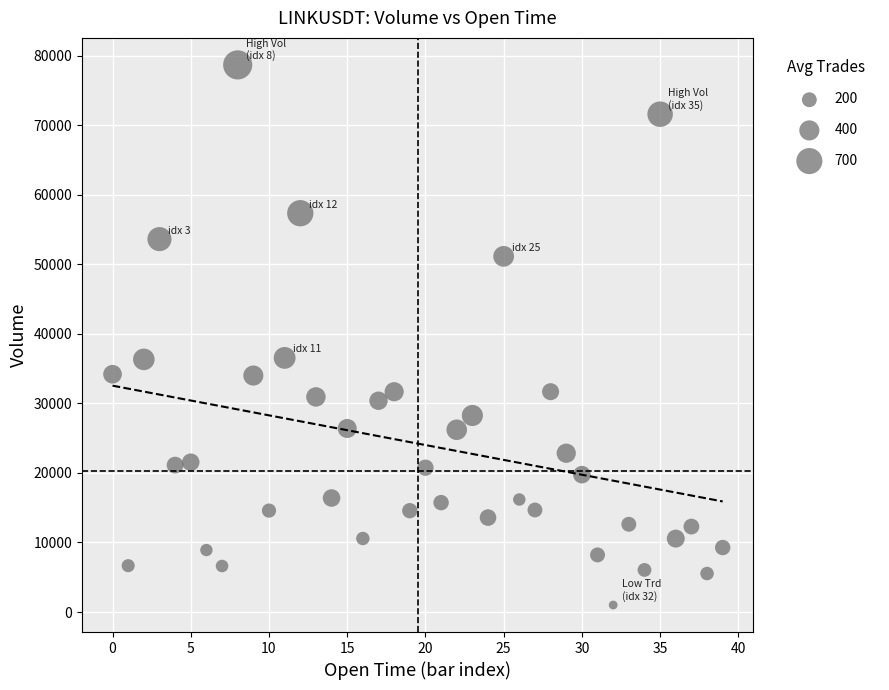

What is the range of Y values (max minus min)?

77649.4